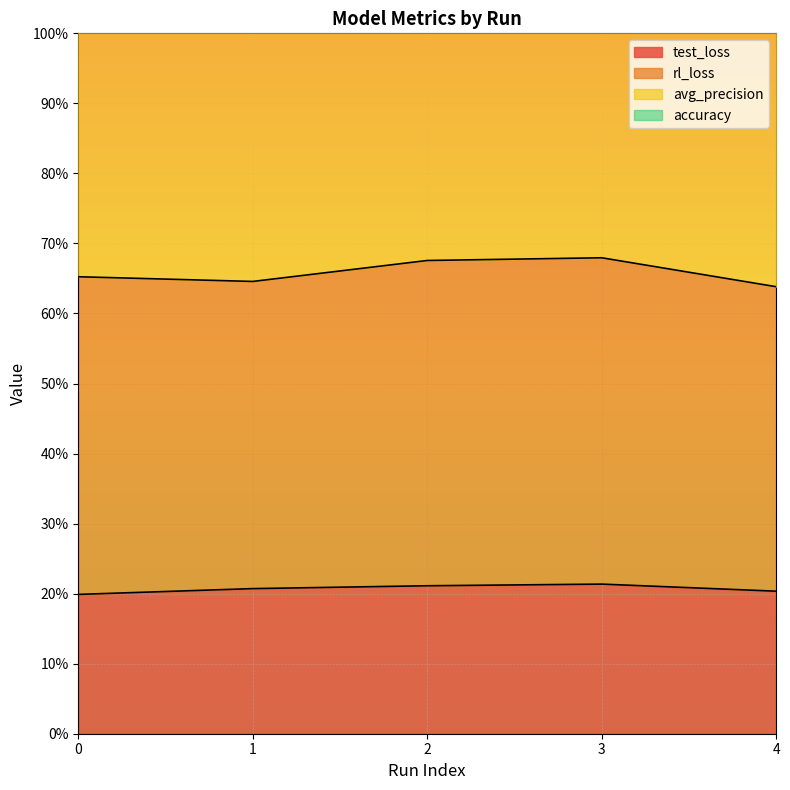

The accuracy series shows 0.7 at 2. True or false?

True